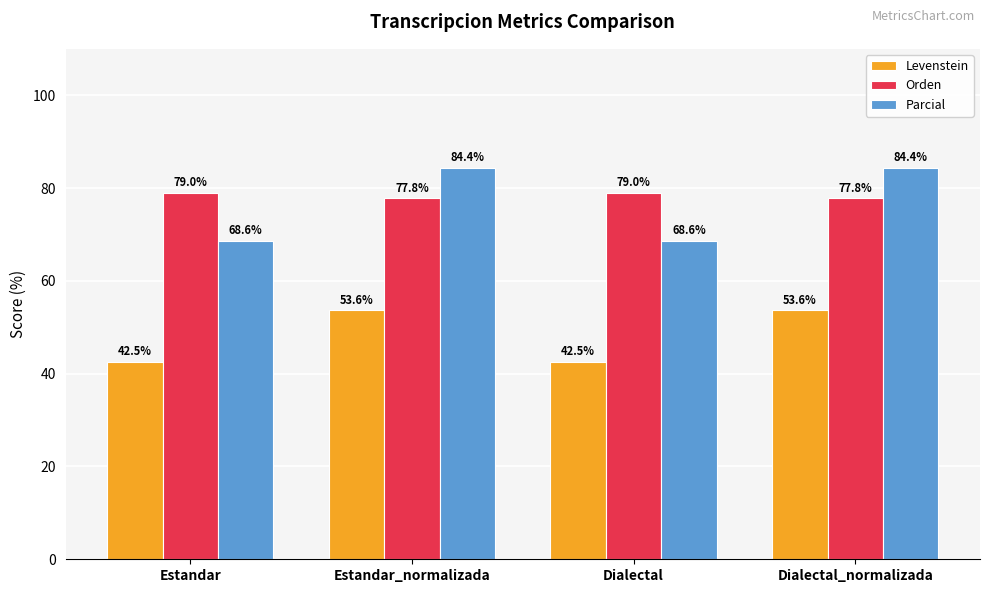

The value of Parcial at Dialectal_normalizada is 84.4. True or false?

True